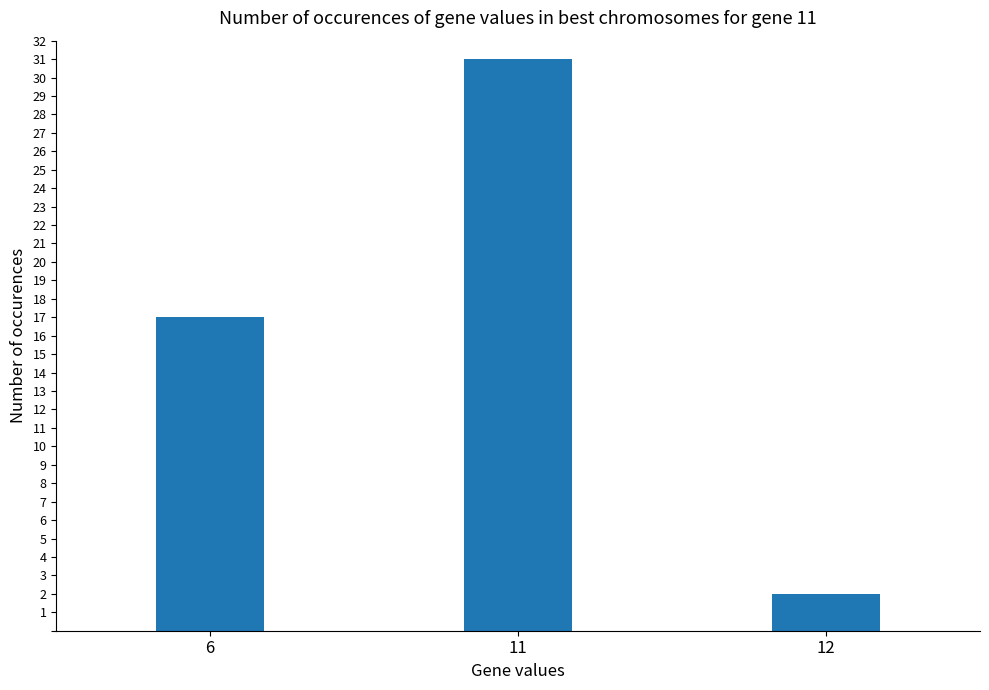

Rank the categories by value from lowest to highest.

12, 6, 11